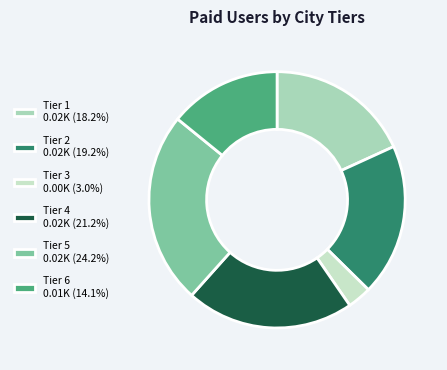

Count the number of slices in the pie.

6